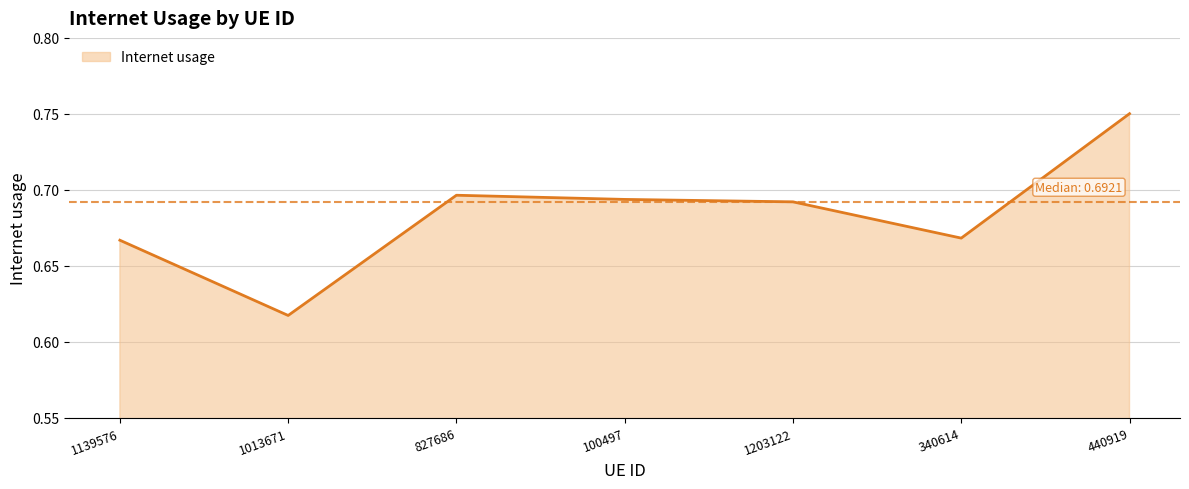

Where is the data nearest to the value 0?

1013671